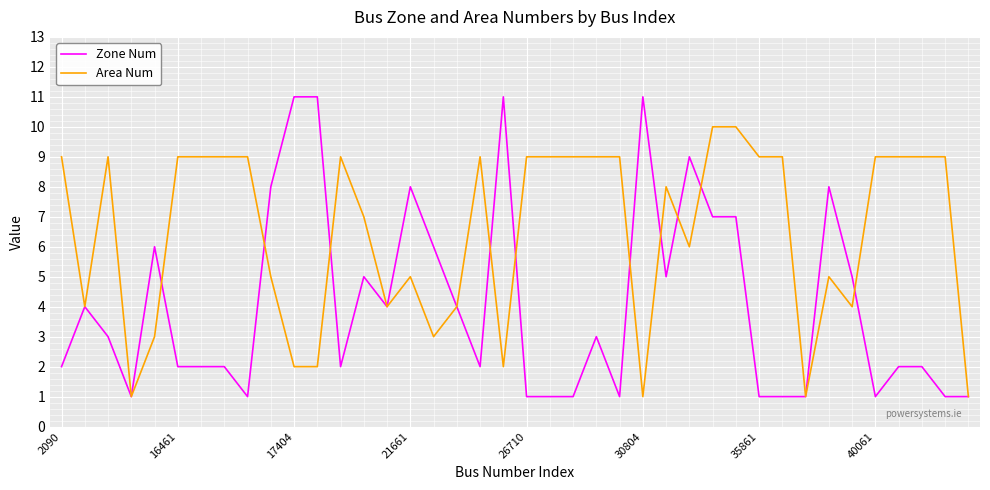

Which series has the largest total across all categories?

Area Num